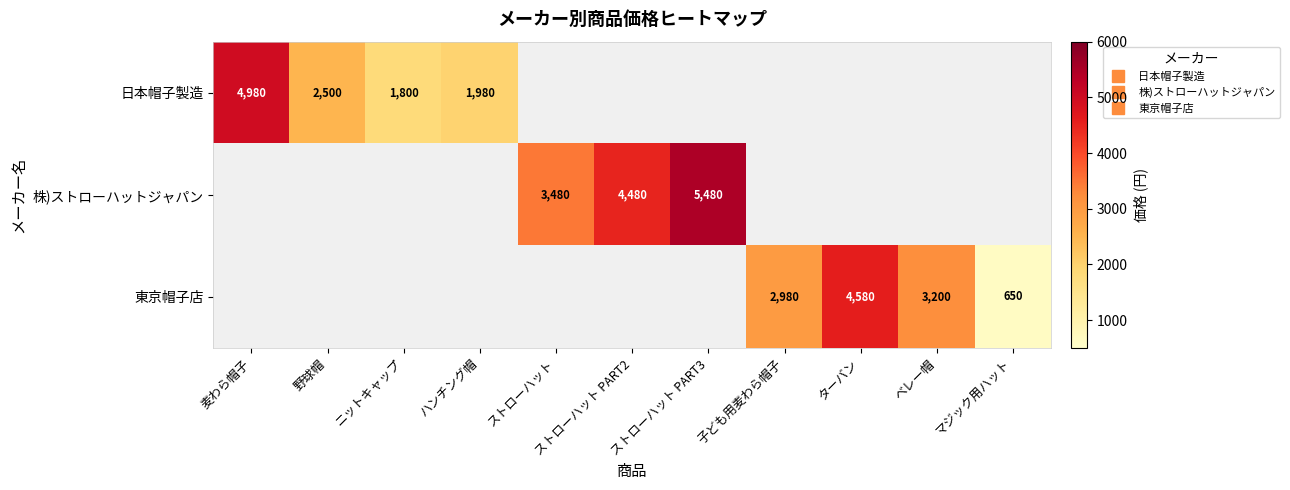

What is the smallest value displayed?

650.0